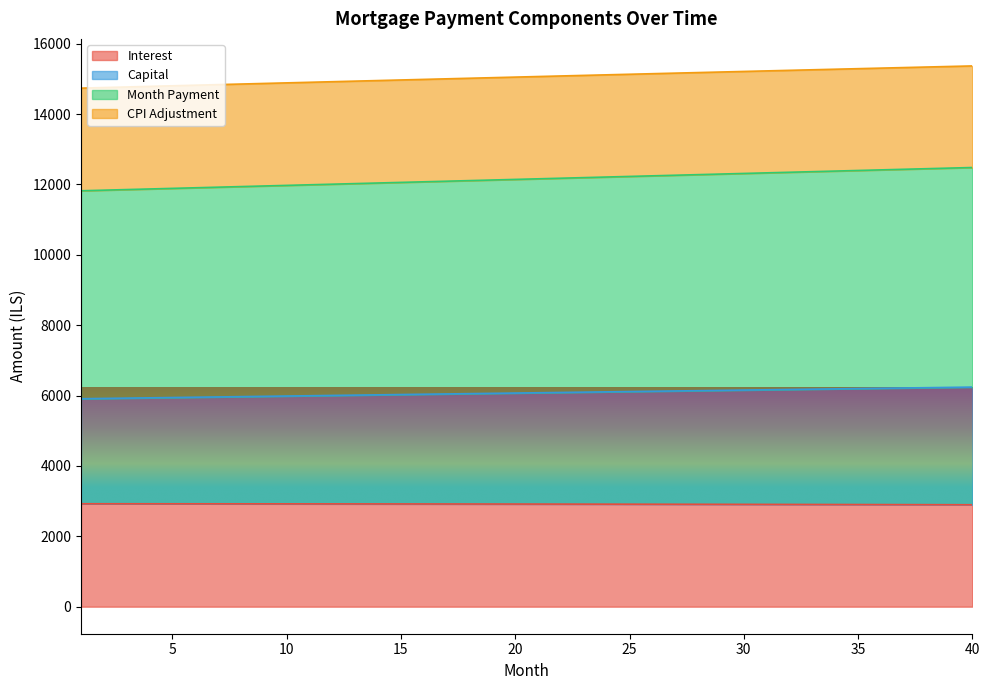

What is the value of the interest point at the 6th from the left?

2923.9